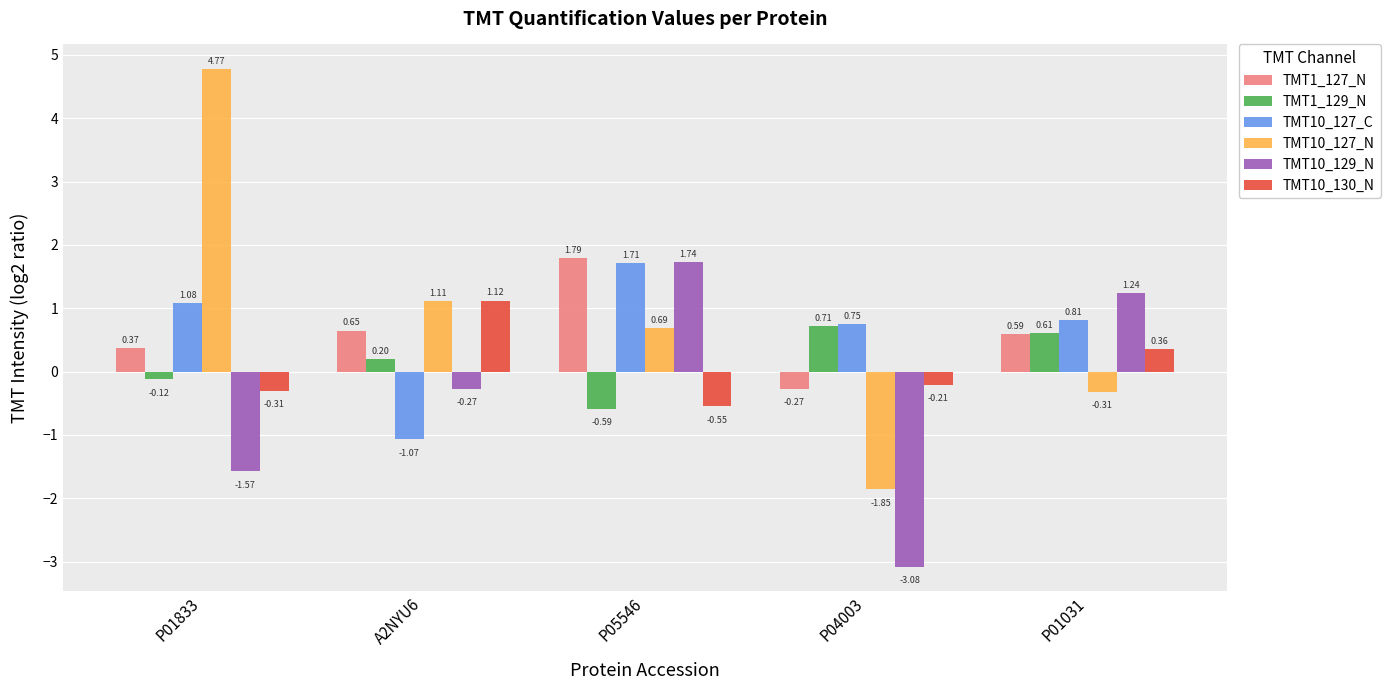

Which series has the largest range (max minus min)?

TMT10_127_N